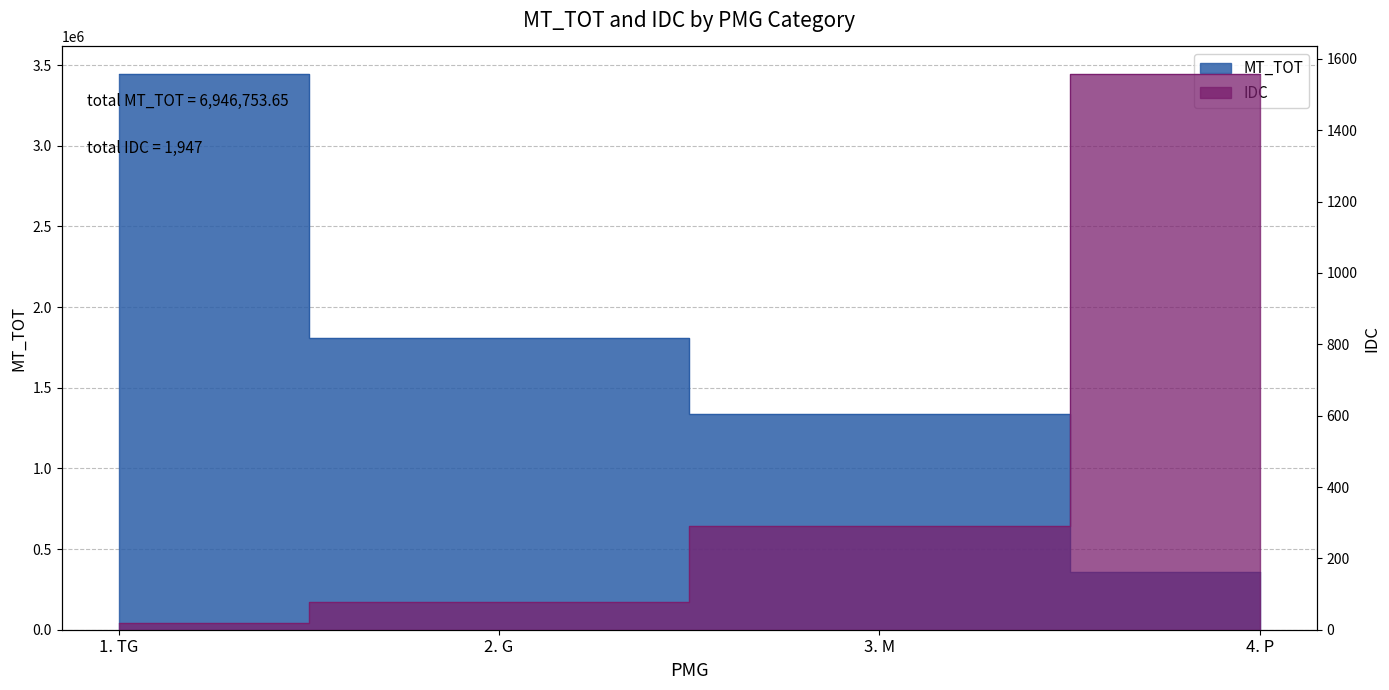

Which series has the largest range (max minus min)?

MT_TOT